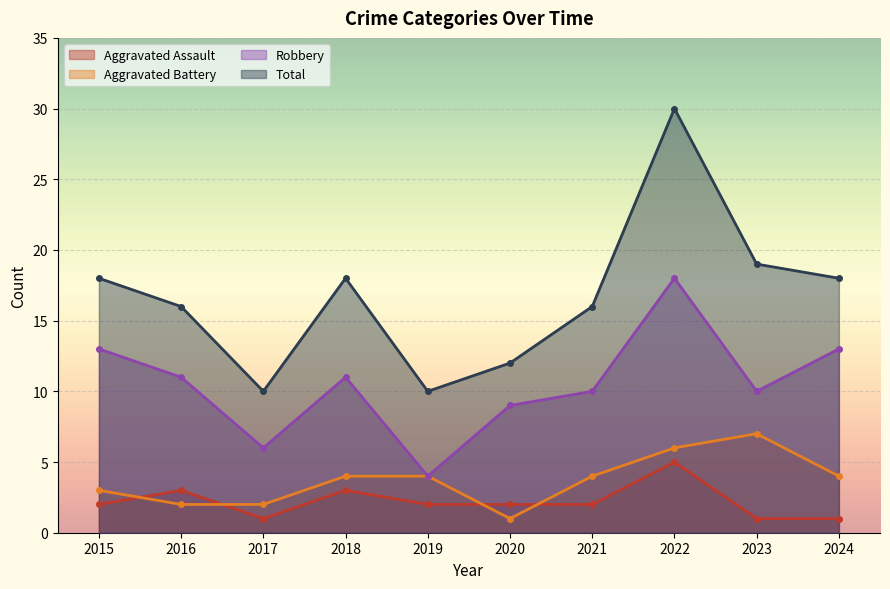

Reading left to right, extract all data points from this chart.

Aggravated Assault: 2	3	1	3	2	2	2	5	1	1
Aggravated Battery: 3	2	2	4	4	1	4	6	7	4
Robbery: 13	11	6	11	4	9	10	18	10	13
Total: 18	16	10	18	10	12	16	30	19	18